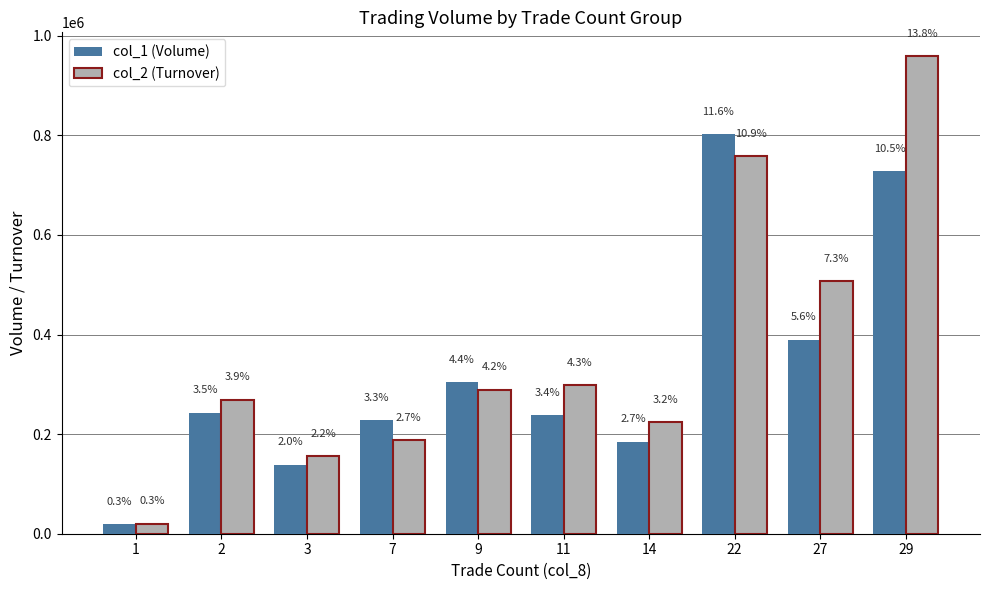

At how many categories does at least one series exceed 948052?

1